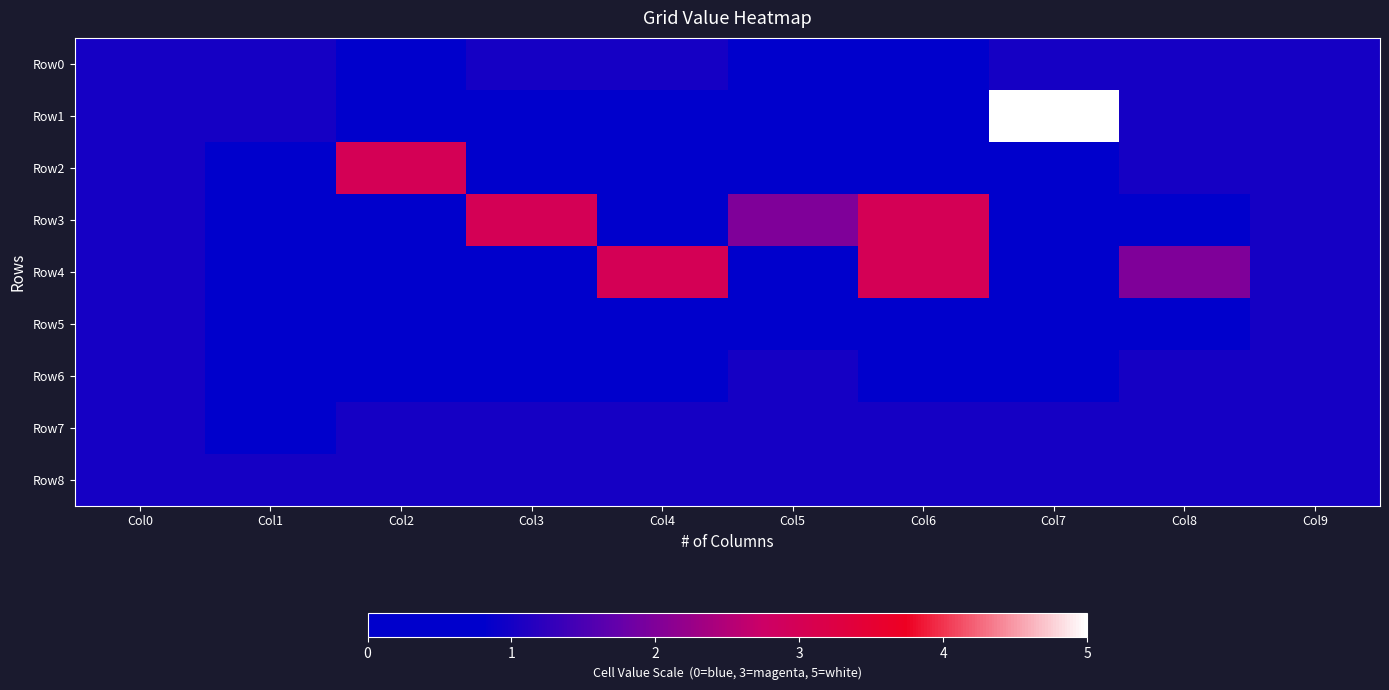

List the series in order of their peak value, lowest first.

Row0, Row5, Row6, Row7, Row8, Row2, Row3, Row4, Row1